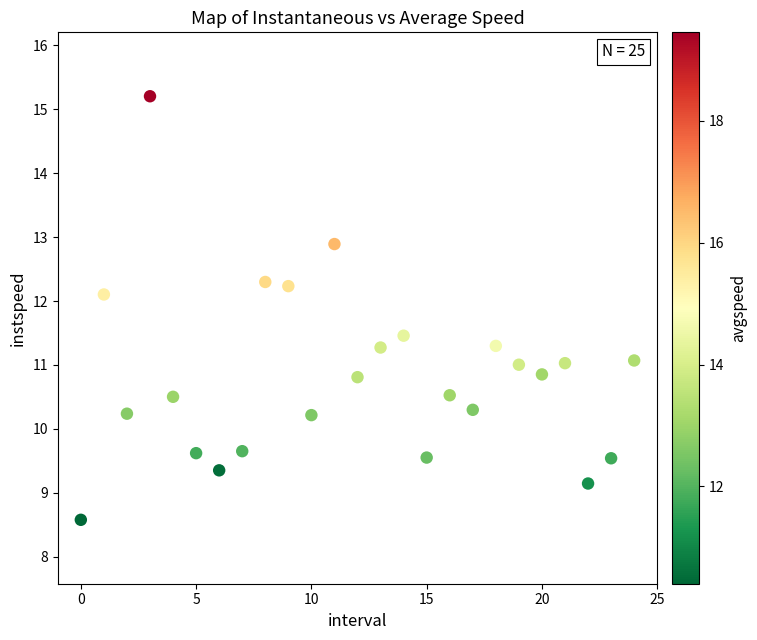

What is the range of Y values (max minus min)?

6.6